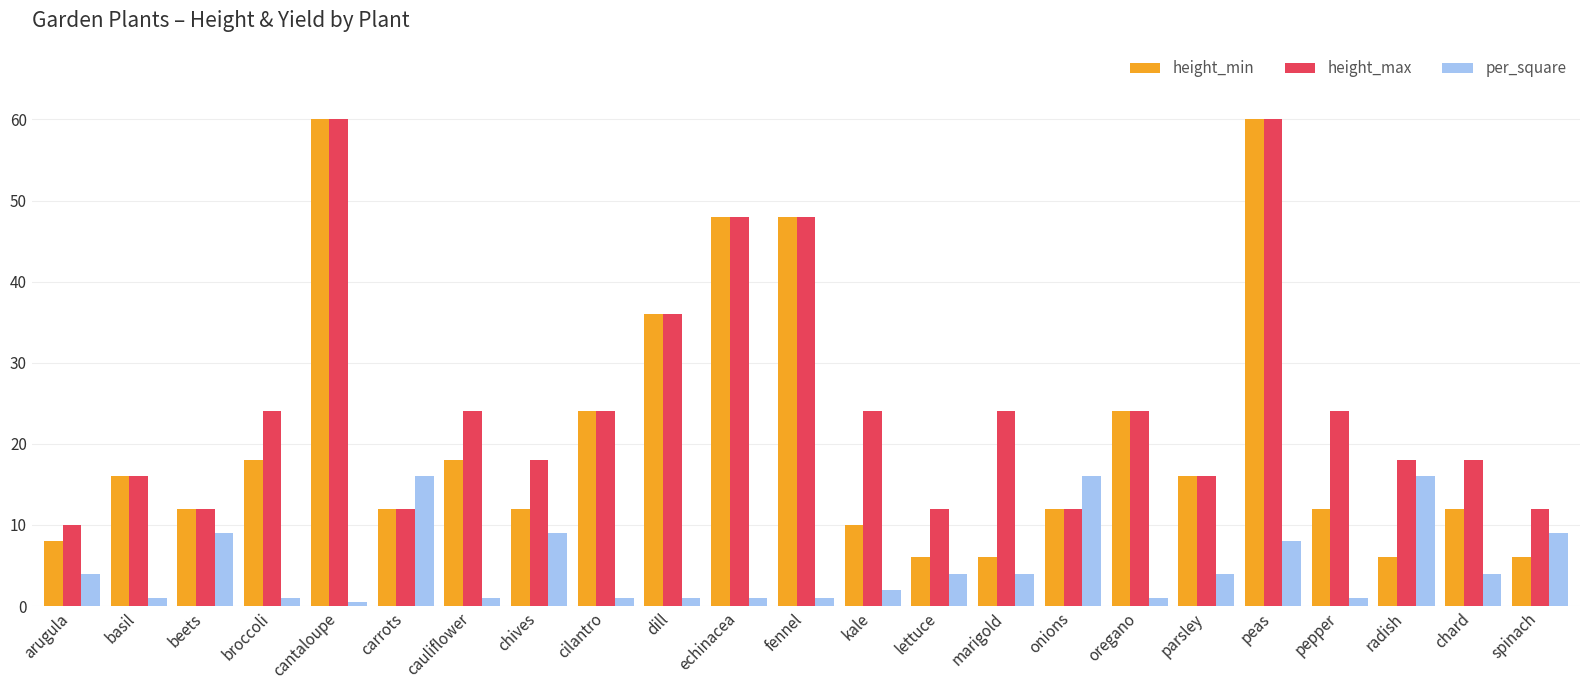

True or false: height_max has a value of 5.2 at arugula.

False